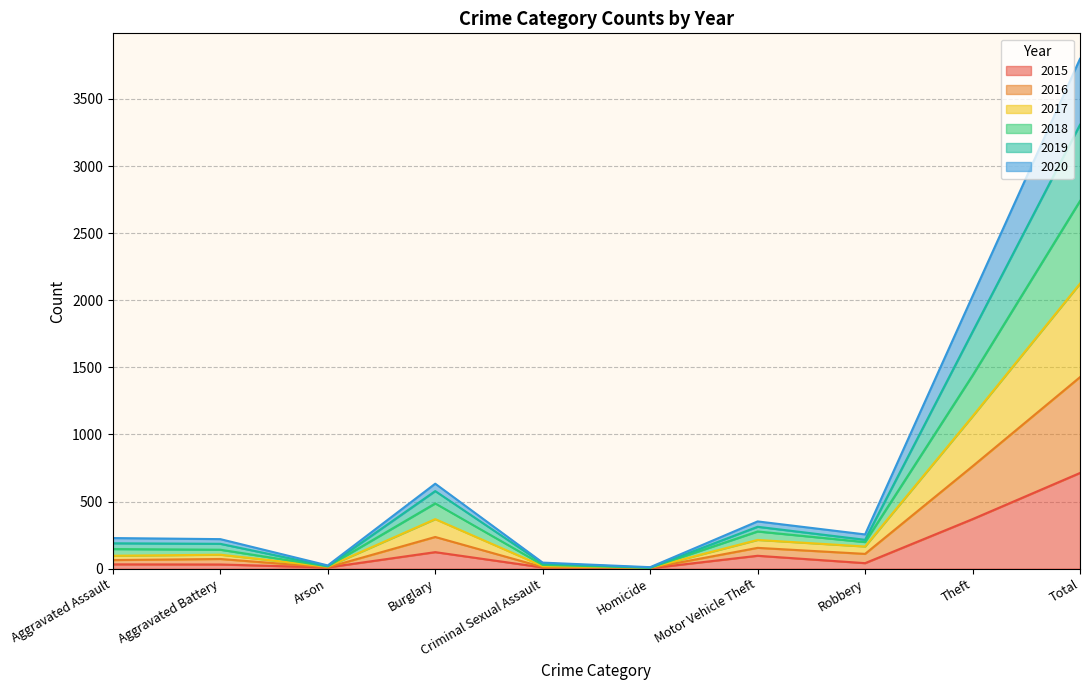

What is the maximum value shown in the chart?

3799